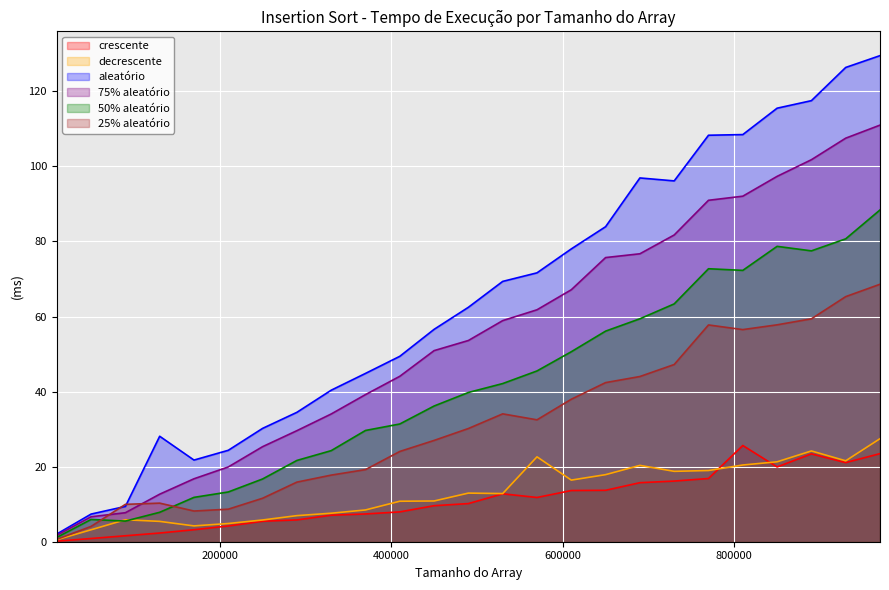

How many intersections are there between 50% aleatório and decrescente?

2